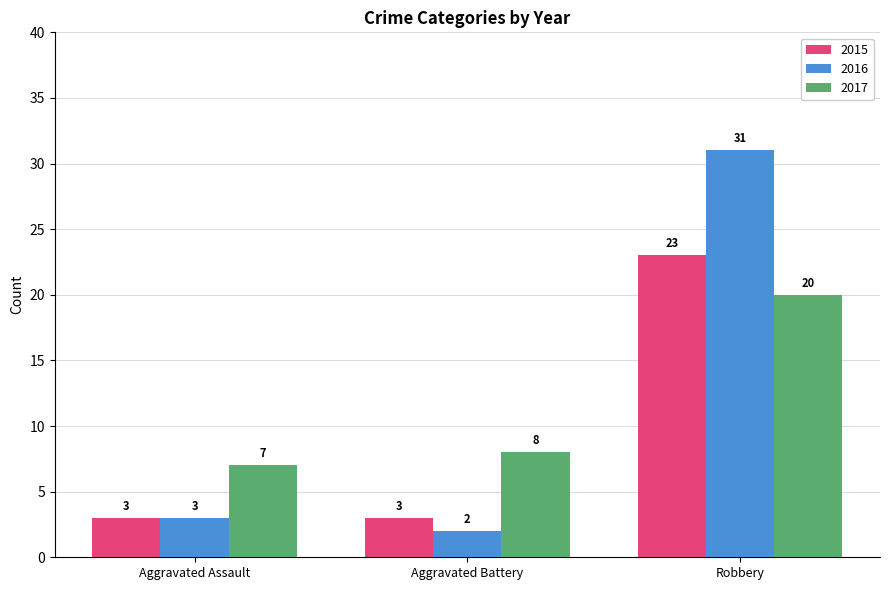

How many distinct data groups are displayed?

3